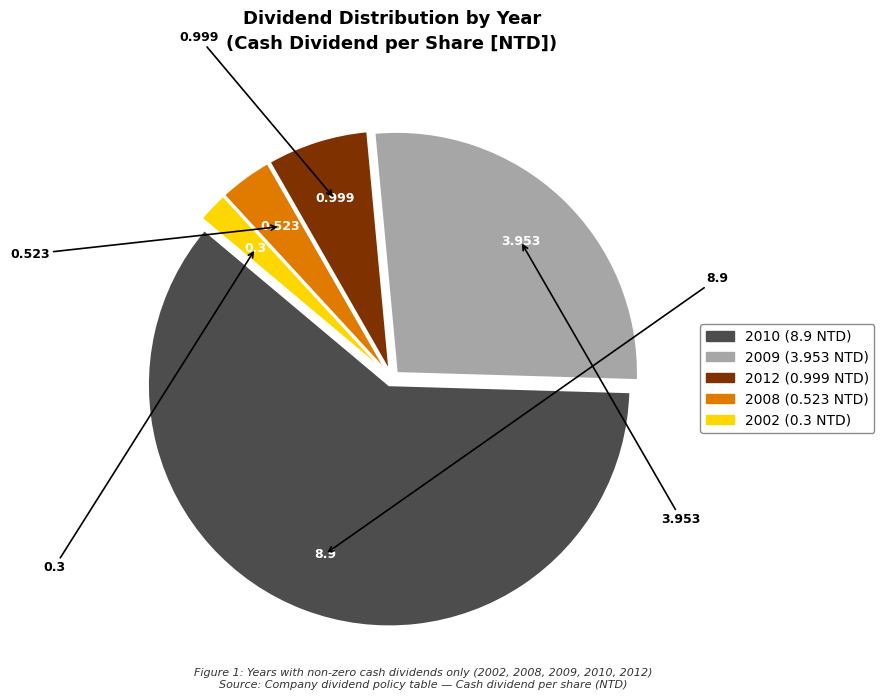

Rank the categories by value from lowest to highest.

2002, 2008, 2012, 2009, 2010